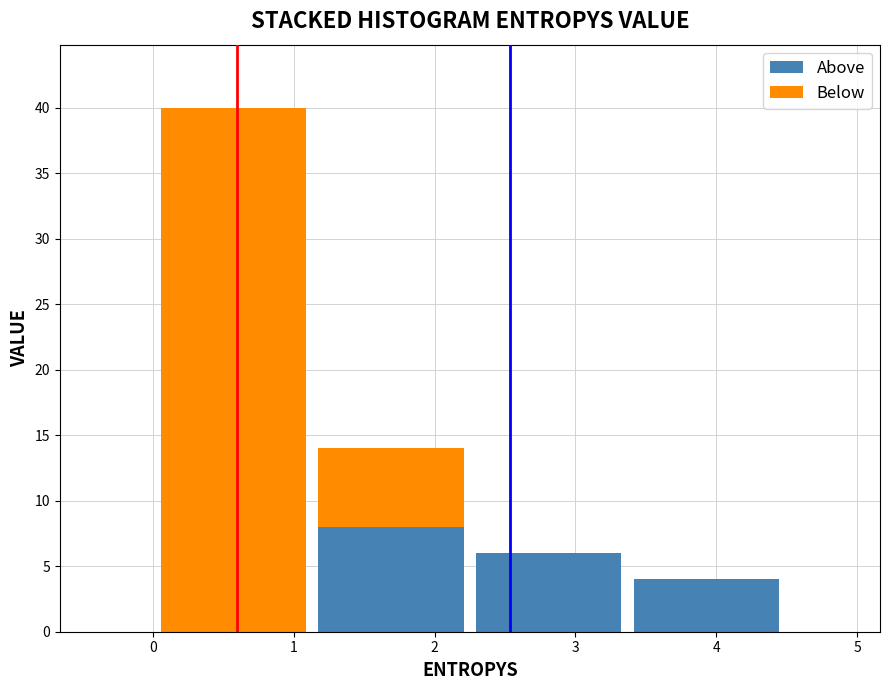

The Above series shows -5 at 1. True or false?

False